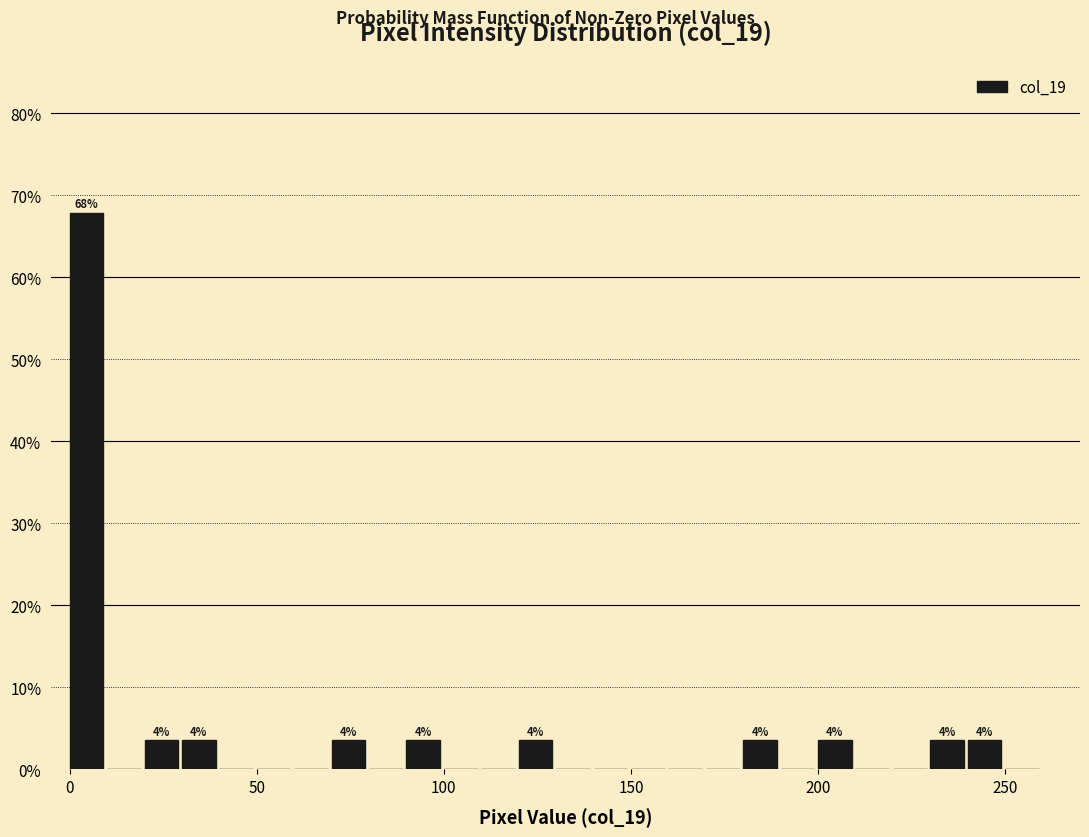

Read against the x-axis, roughly where is the centre of the tallest bar?

5